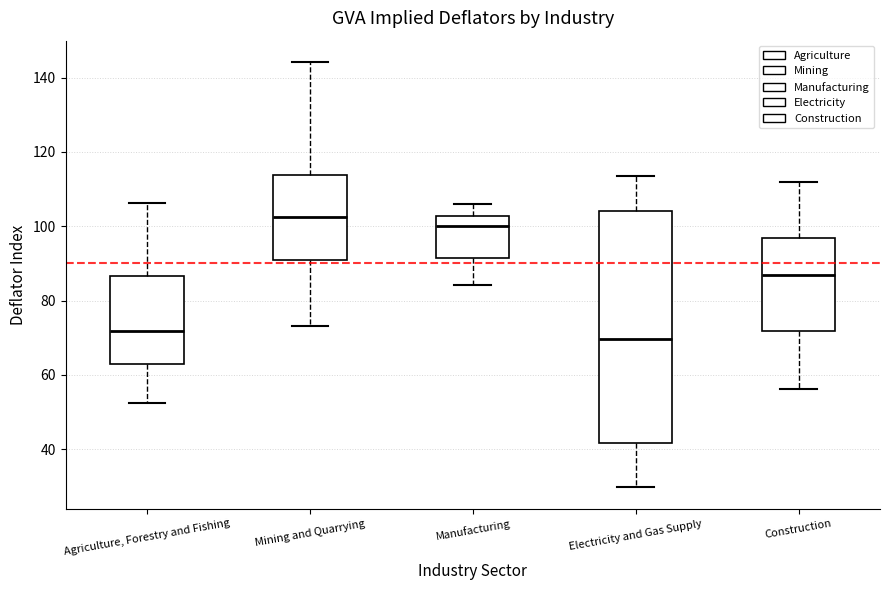

Comparing the boxes themselves (not the whiskers), which one is the tallest?

Electricity and Gas Supply